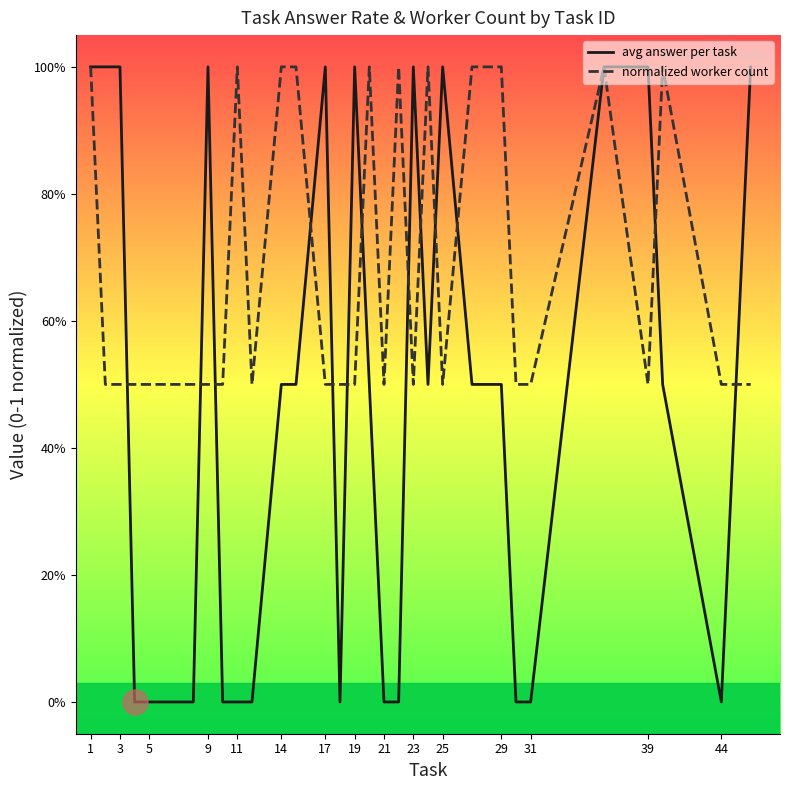

Does the chart display data point markers on the line(s)?

No